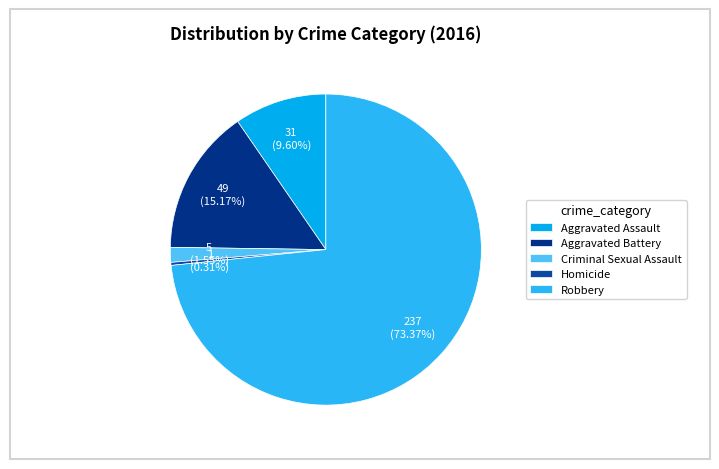

Which category has the biggest portion of the pie?

Robbery